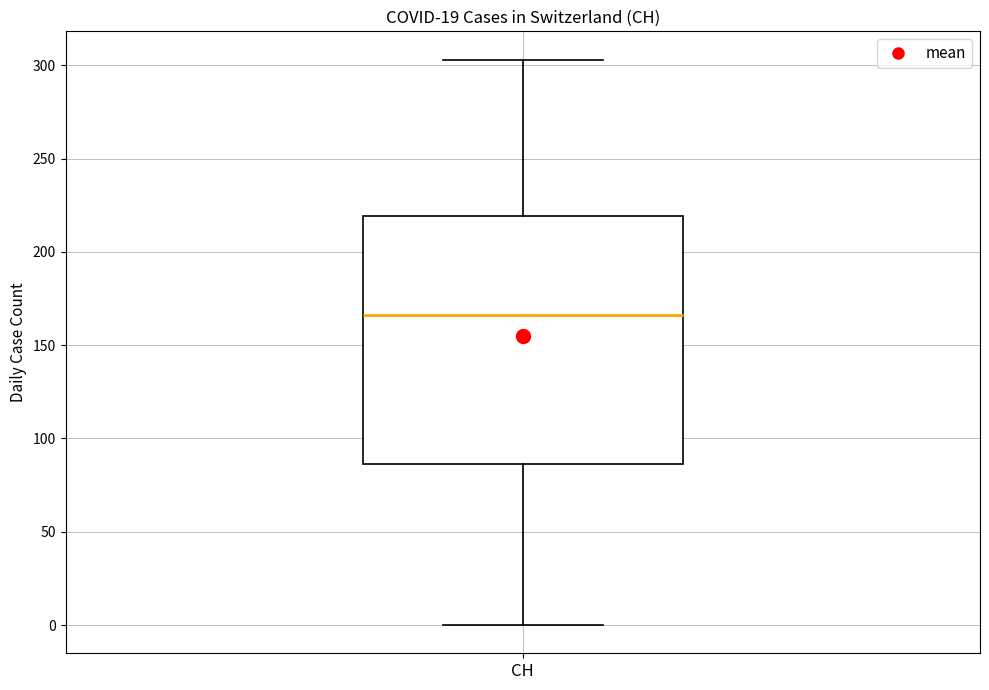

Read this box plot against the y-axis: the position of the median line, the range covered by the box, and the ends of both whiskers. The values are not printed on the chart, so give them approximately, as read against the axis.

median 165, box 85 to 220, whiskers 0 to 305